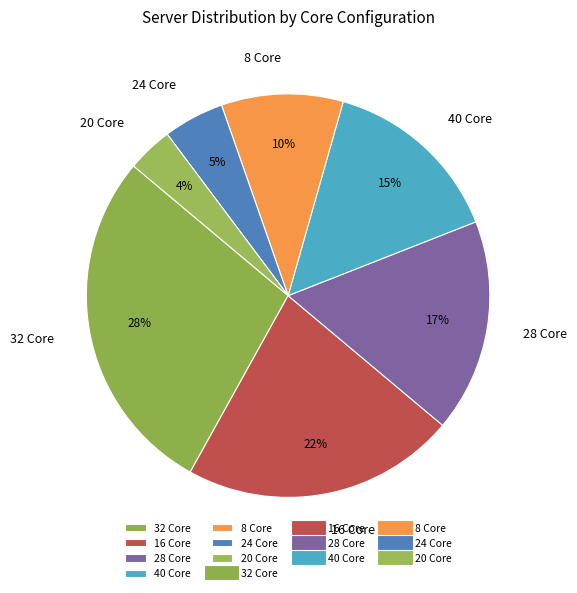

How many slices are in this pie chart?

7